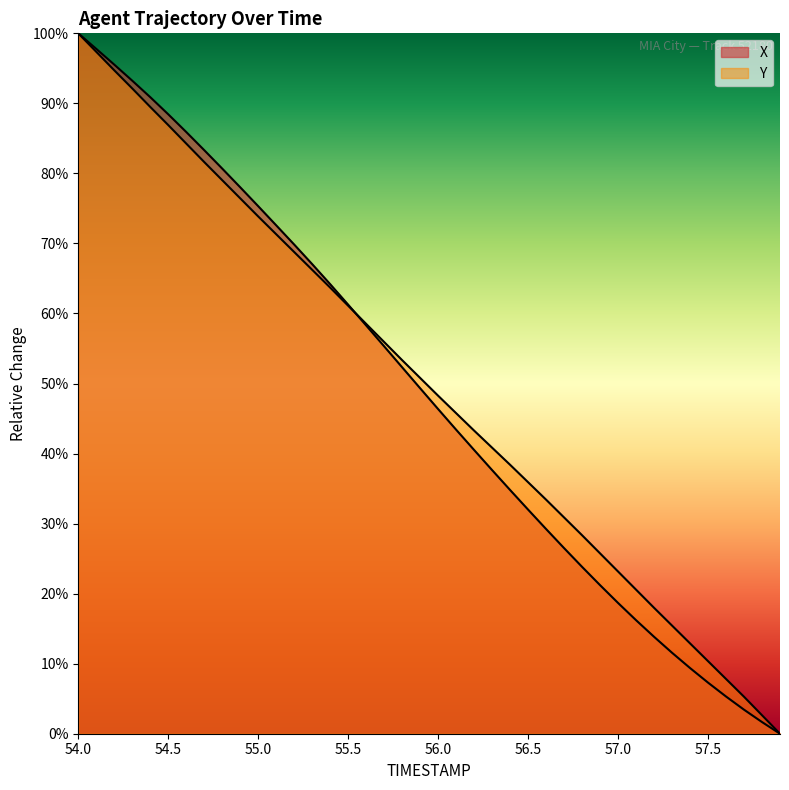

The Y series shows 4.8 at 57.4. True or false?

False